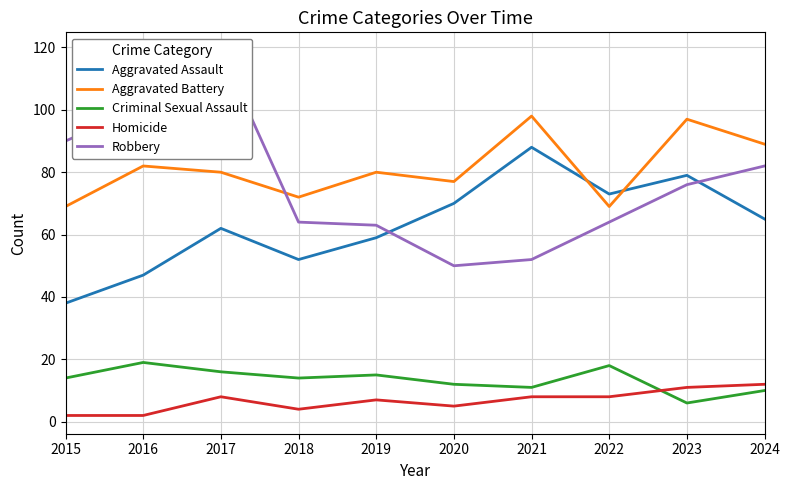

Rank the categories by Aggravated Assault value from lowest to highest.

2015, 2016, 2018, 2019, 2017, 2024, 2020, 2022, 2023, 2021